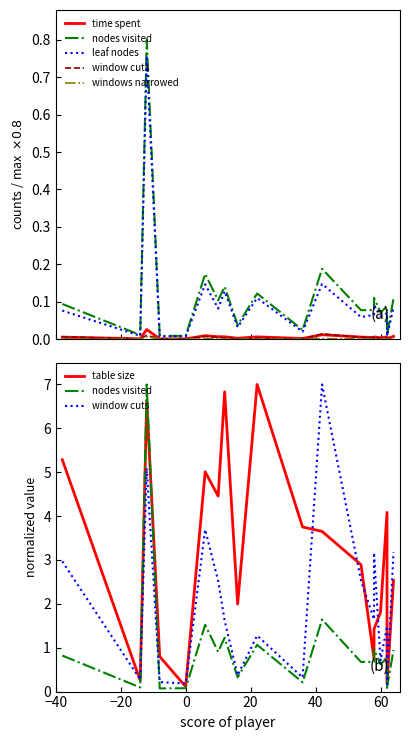

Which series has the largest total across all categories?

table size